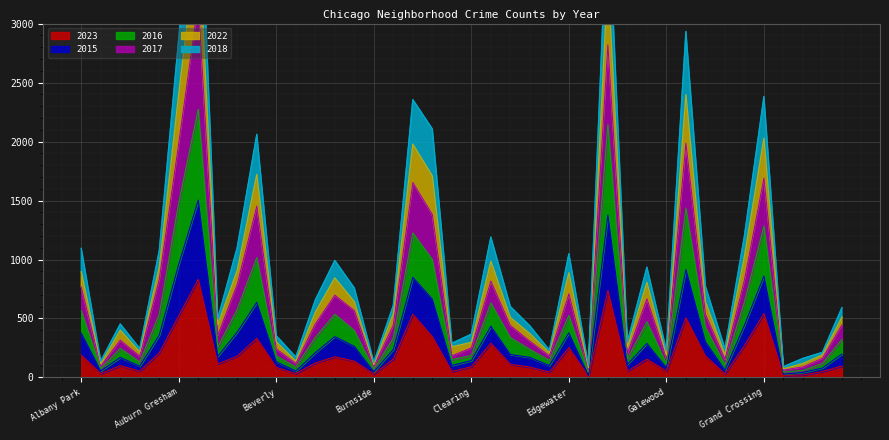

True or false: 2015 and 2018 intersect in this chart.

False